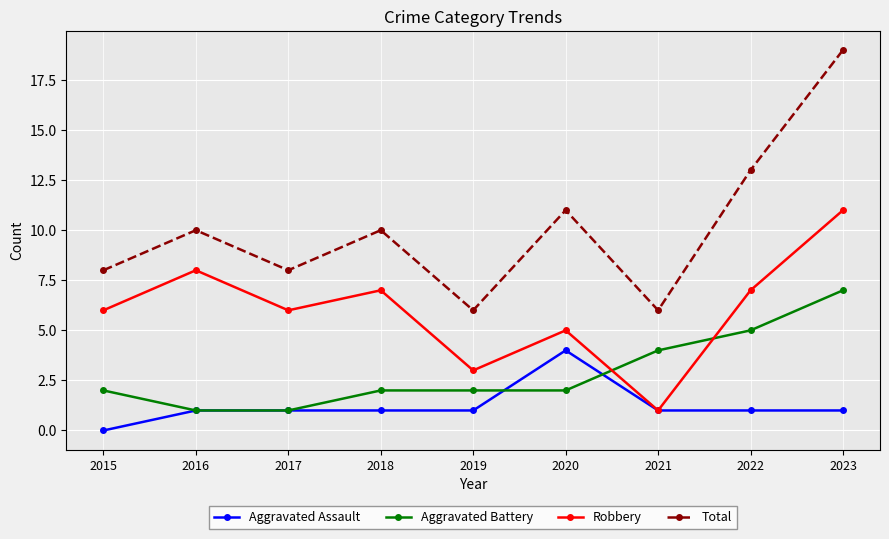

What is the sum of the Total values at 2018 and 2023?

29